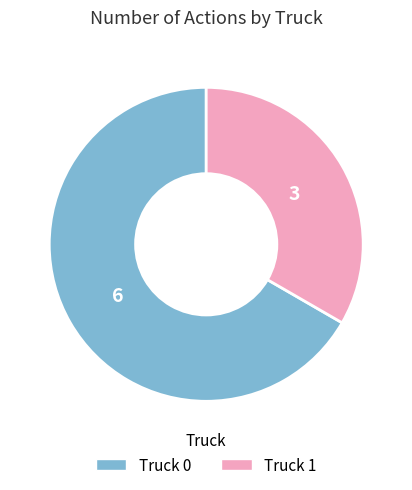

Rank the categories by value from lowest to highest.

Truck 1, Truck 0